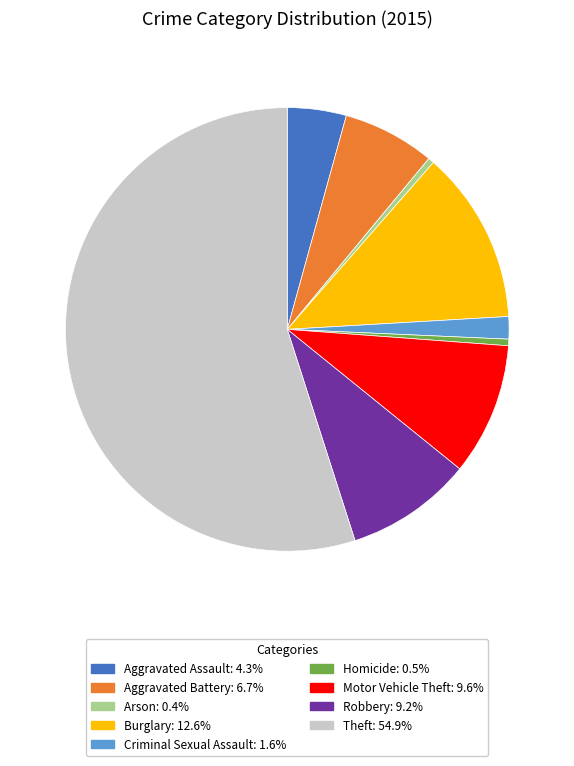

What is the ratio of the value at Aggravated Battery: 6.7% to the value at Aggravated Assault: 4.3%?

1.6